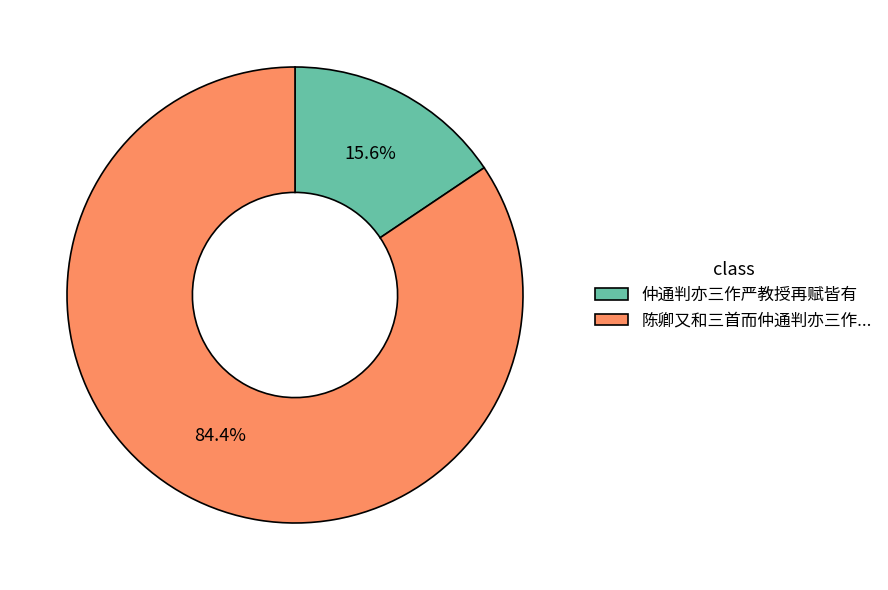

Is there any slice that represents more than half of the pie?

Yes